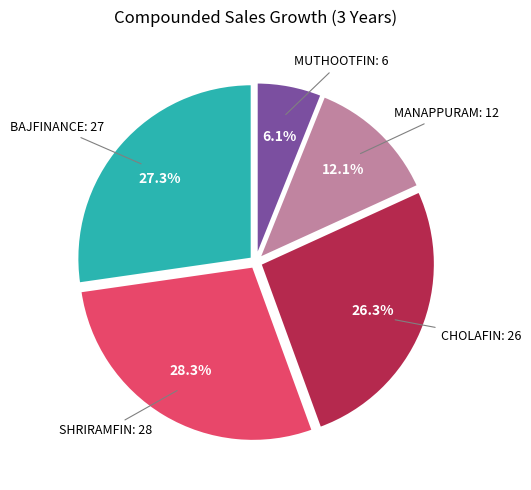

Is there any slice that represents more than half of the pie?

No